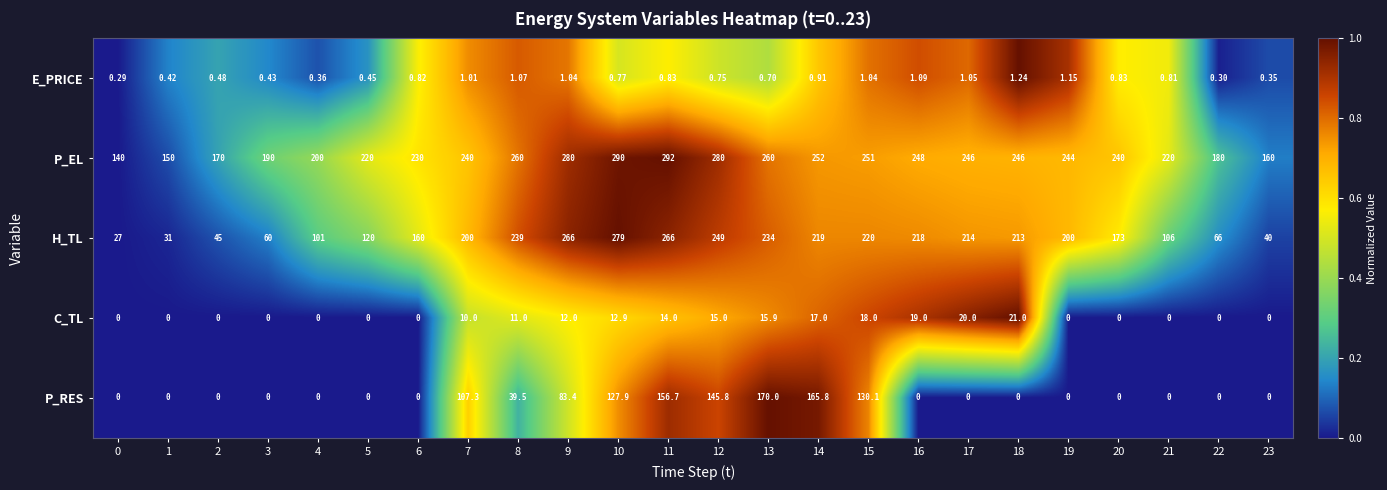

Which series has the widest spread of values?

H_TL